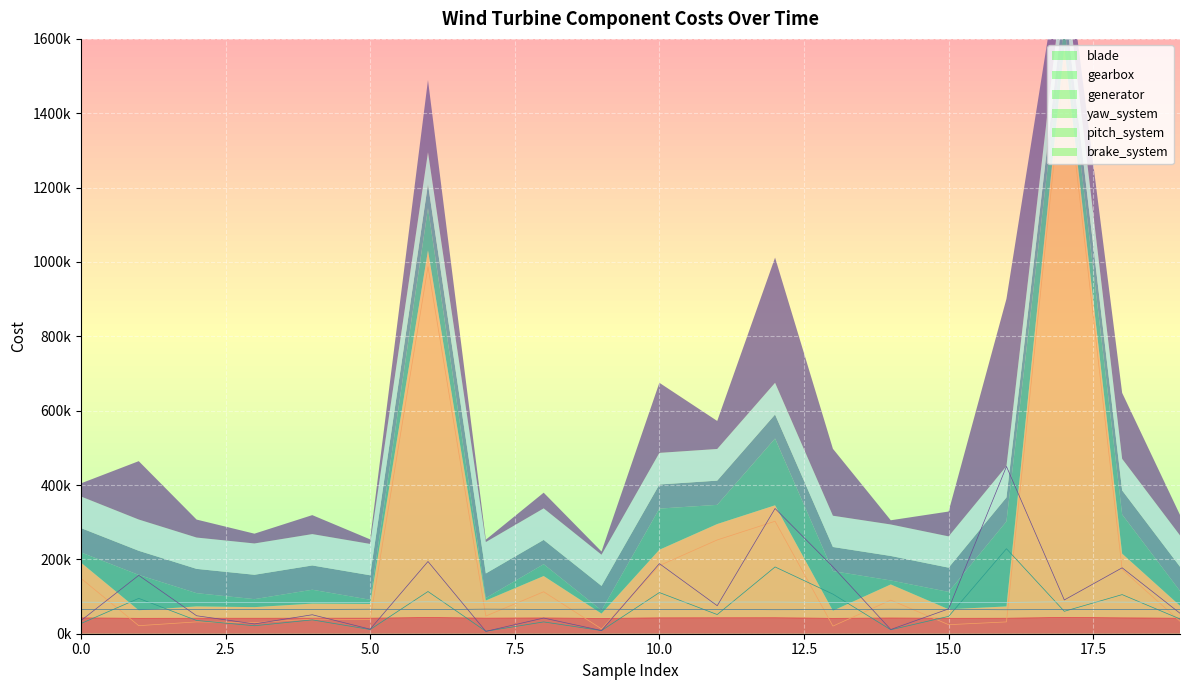

True or false: blade has a value of 42227.7 at 14.

True